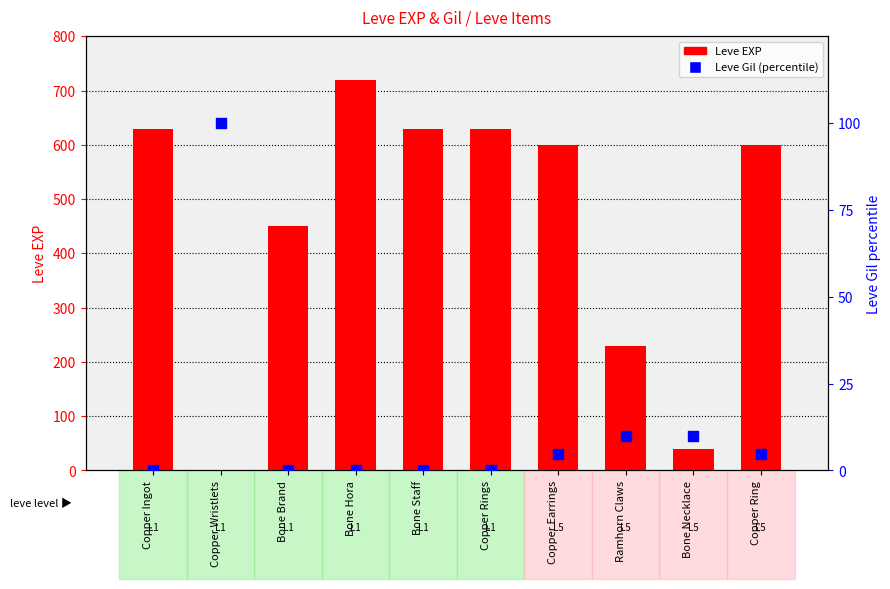

Which series has the widest spread of Y values?

Leve EXP